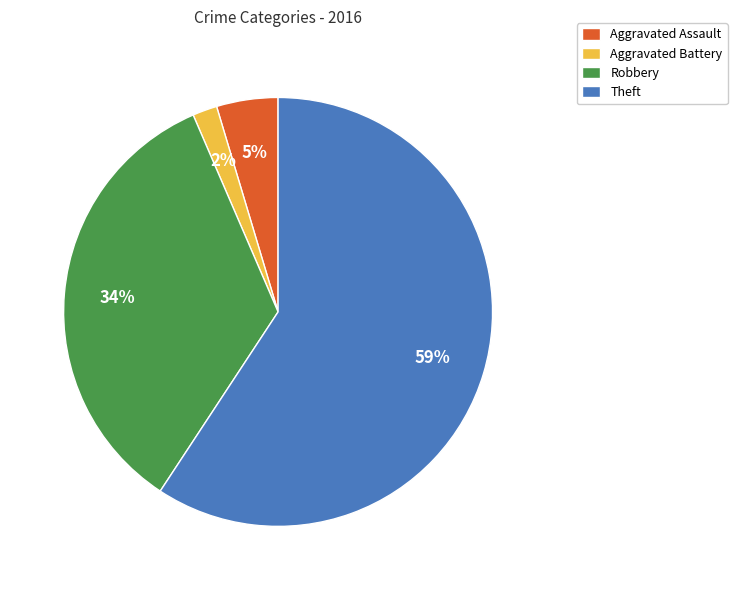

Between Robbery and Aggravated Battery, which is larger?

Robbery